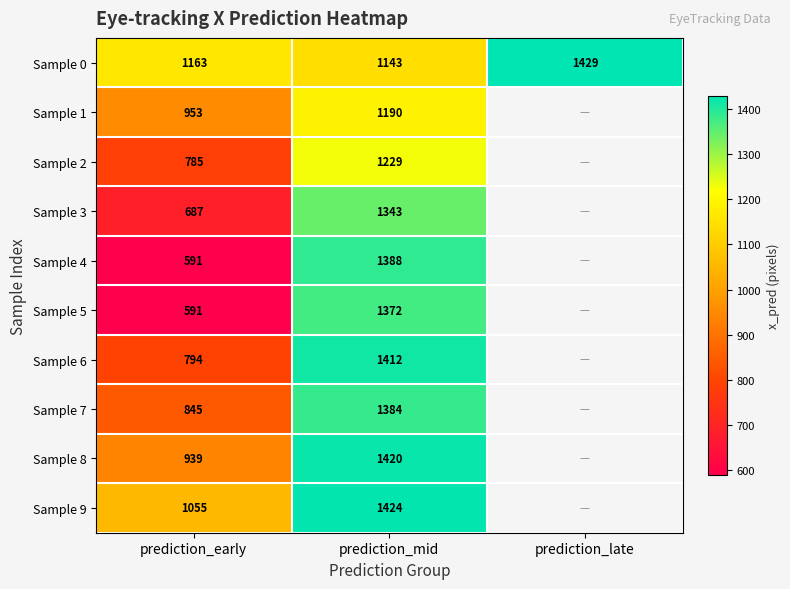

Is the value of Sample 5 at prediction_early greater than the value of Sample 8 at prediction_early?

No